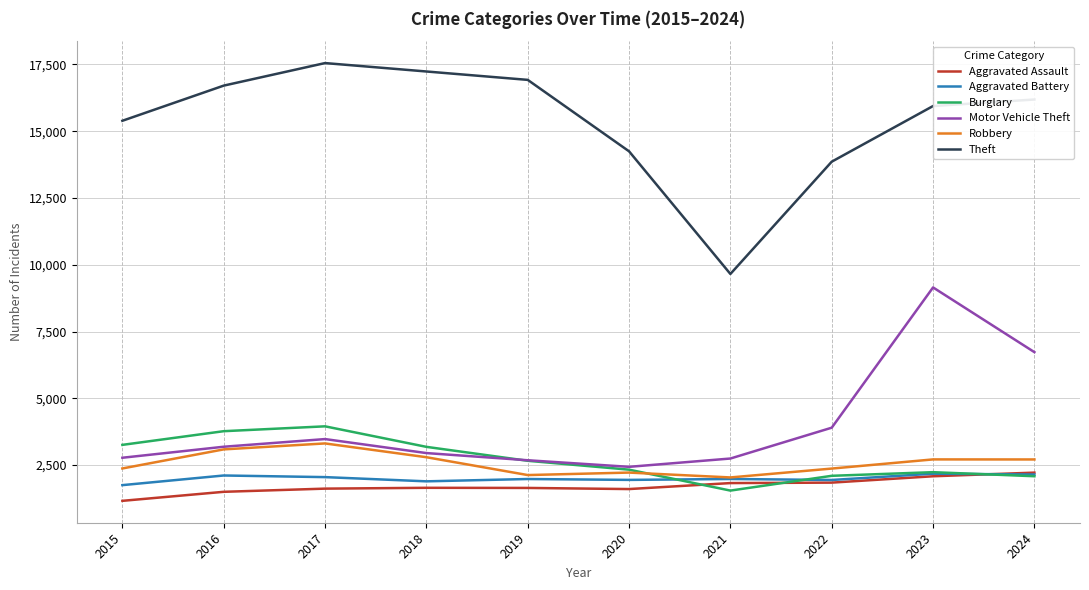

How many lines are shown in the chart?

6